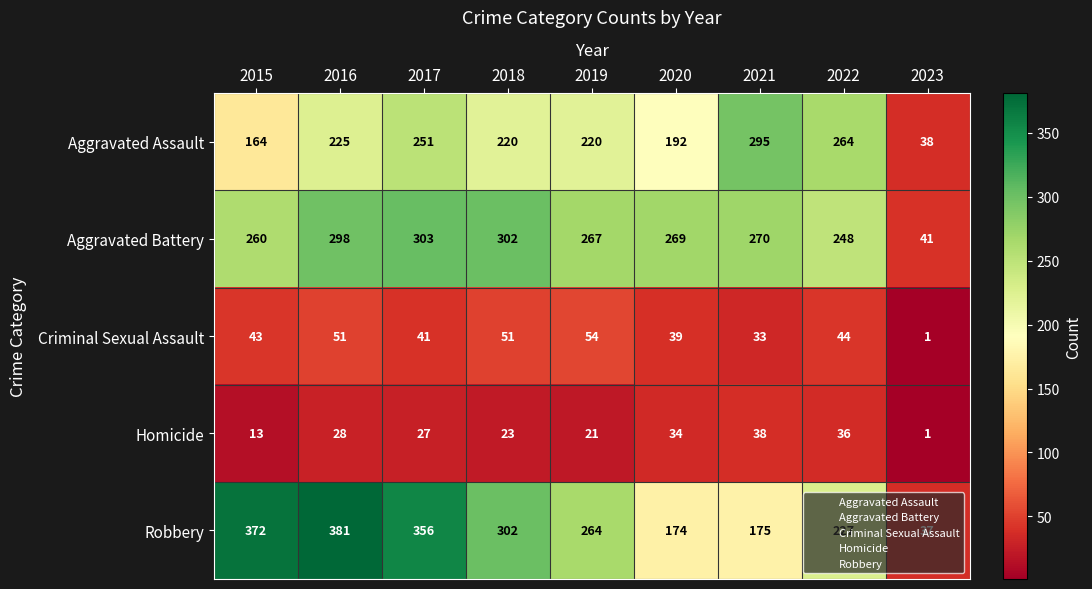

Rank the series at 2020 from lowest to highest value.

Homicide, Criminal Sexual Assault, Robbery, Aggravated Assault, Aggravated Battery